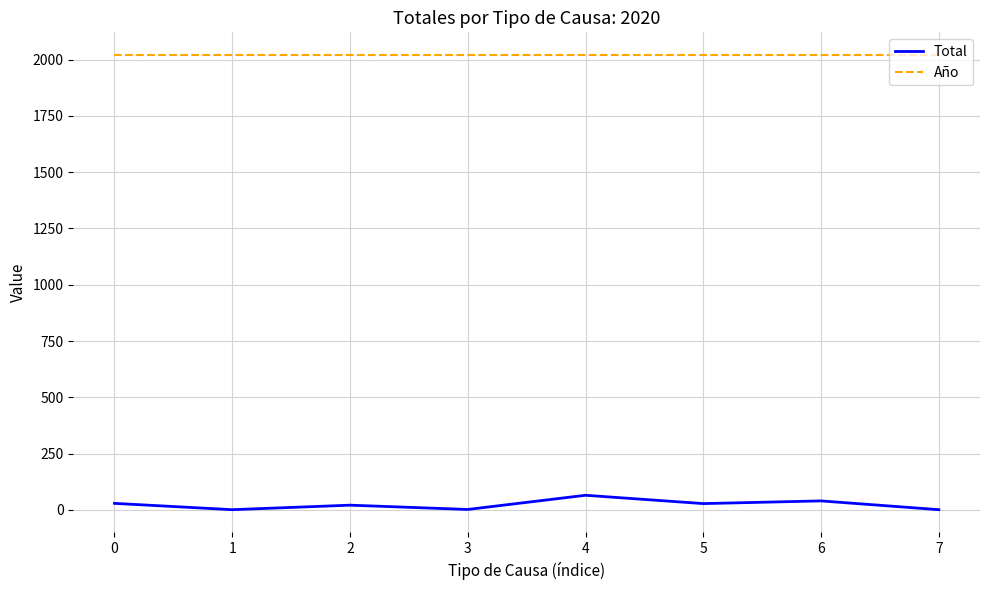

Which series has the largest total across all categories?

Año